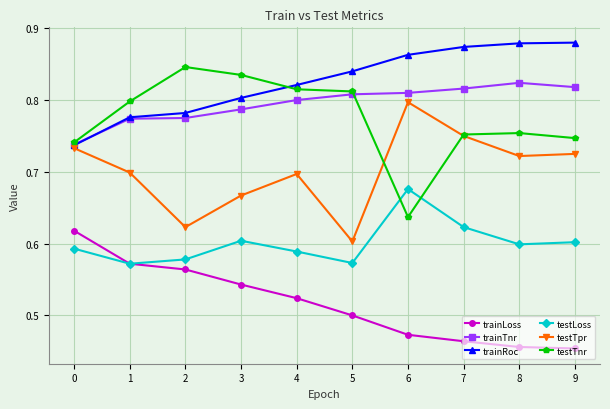

At which category does testLoss reach its first local peak?

3